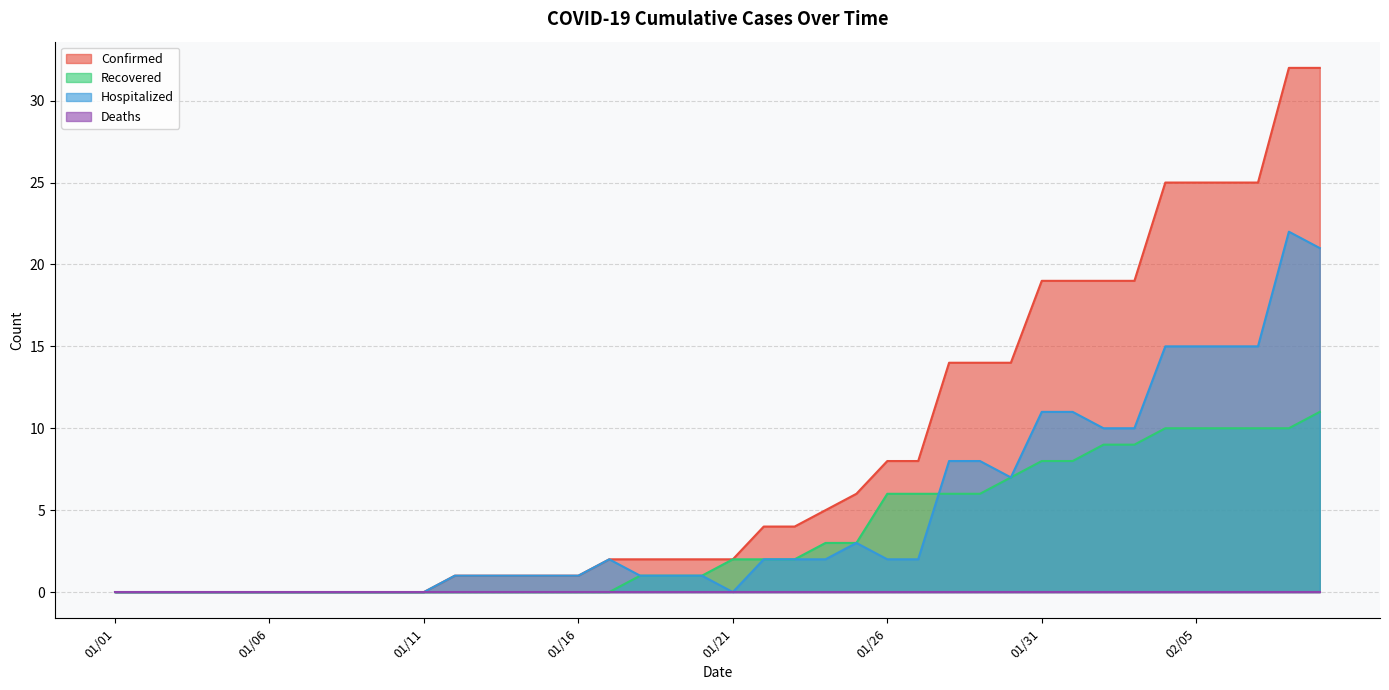

Which has a higher value, 01/25 or 01/22?

01/25